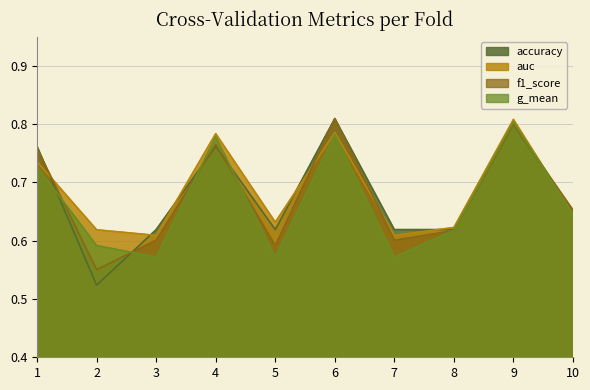

What is the average value of the accuracy series?

0.7